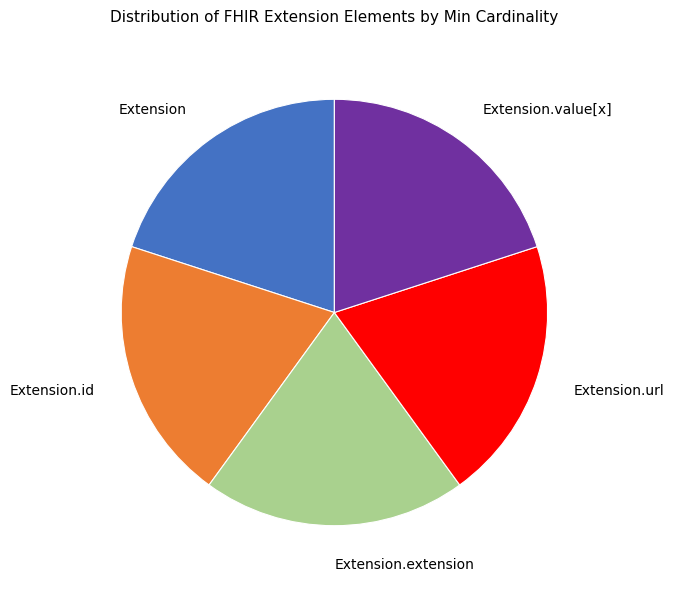

Is it true that Extension.url is 20% of the pie?

True